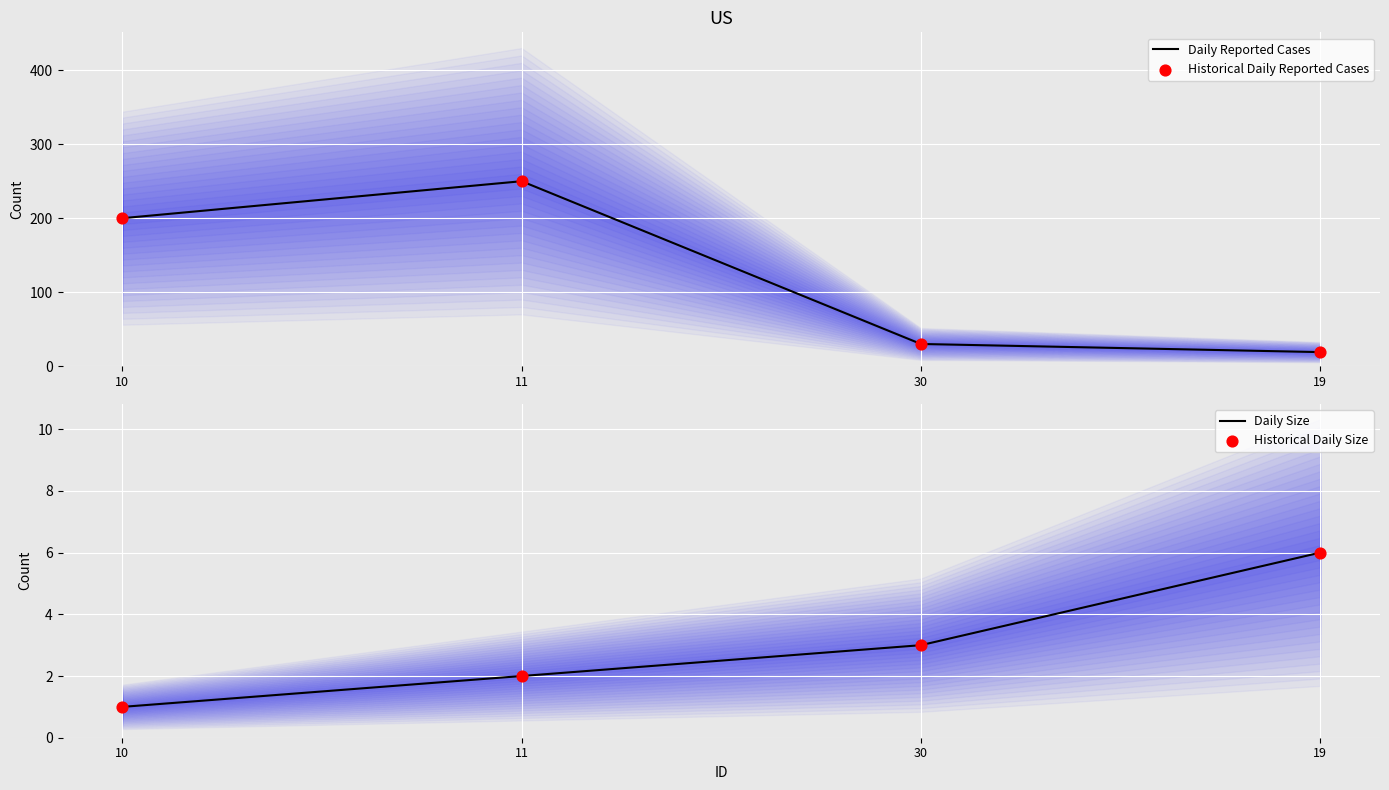

Which series has the largest total across all categories?

Daily Reported Cases